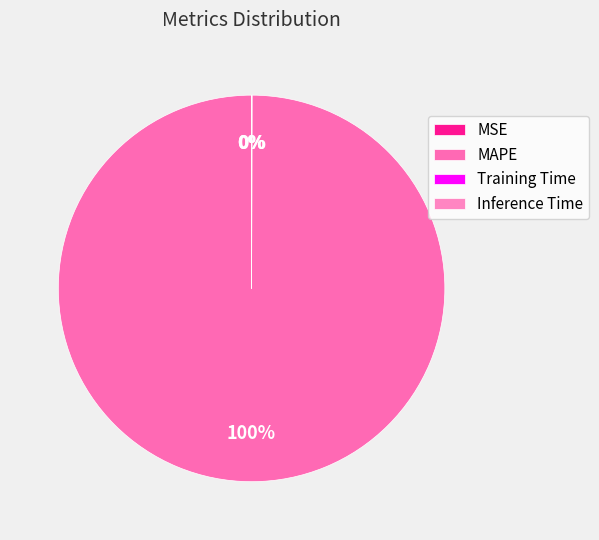

How many slices are in this pie chart?

4